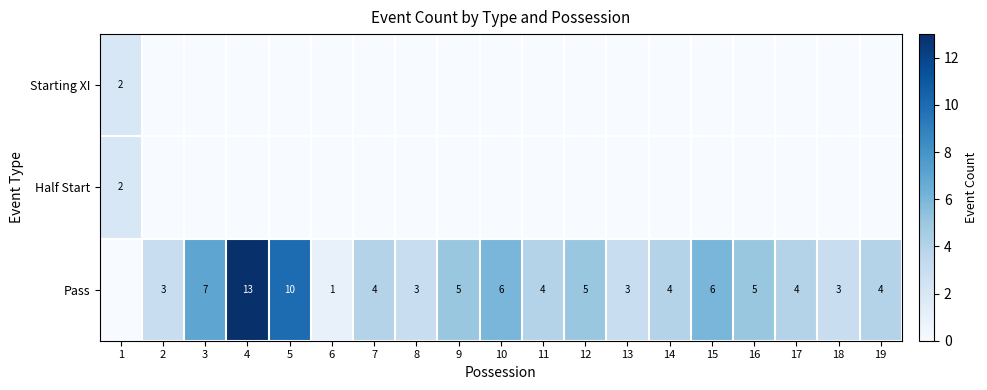

At how many categories does at least one series exceed 10?

1